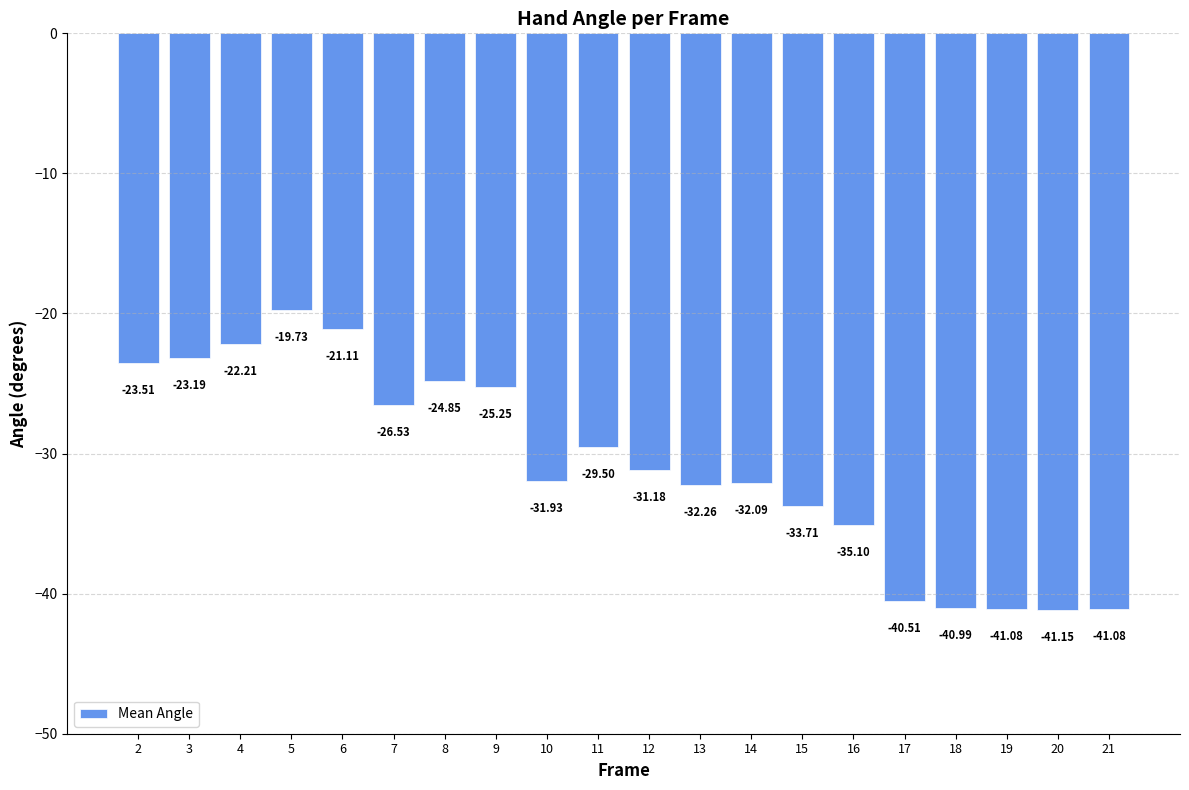

What is the sum of all values?

-617.0